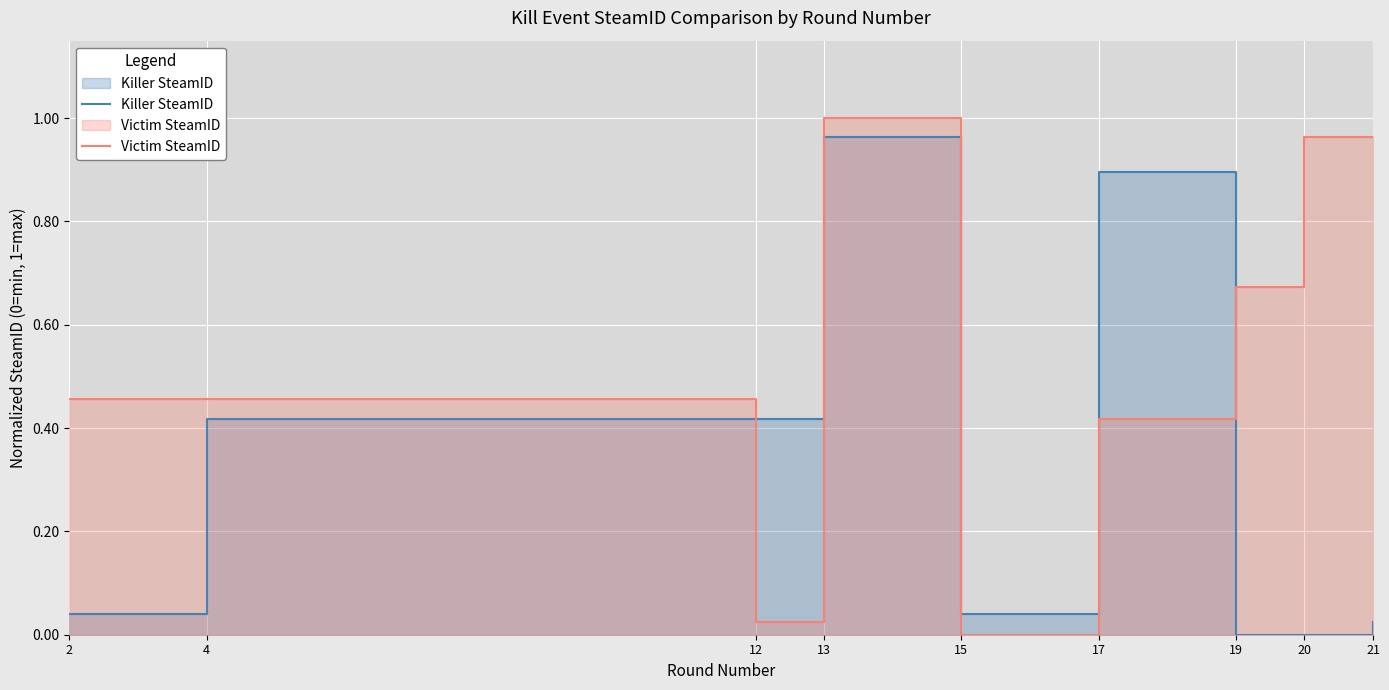

What are all the series names shown in the legend?

Killer SteamID, Victim SteamID